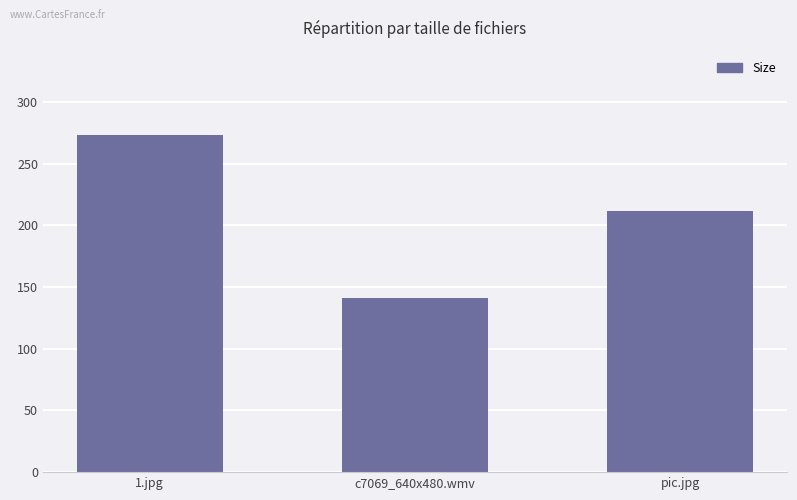

Approximately how many times larger is the value at pic.jpg compared to c7069_640x480.wmv?

1.5